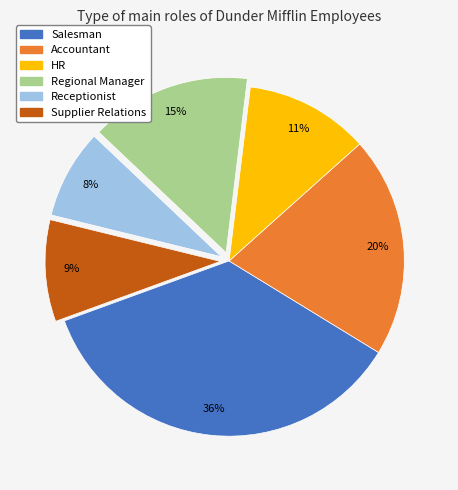

Which category has the smallest portion of the pie?

Receptionist